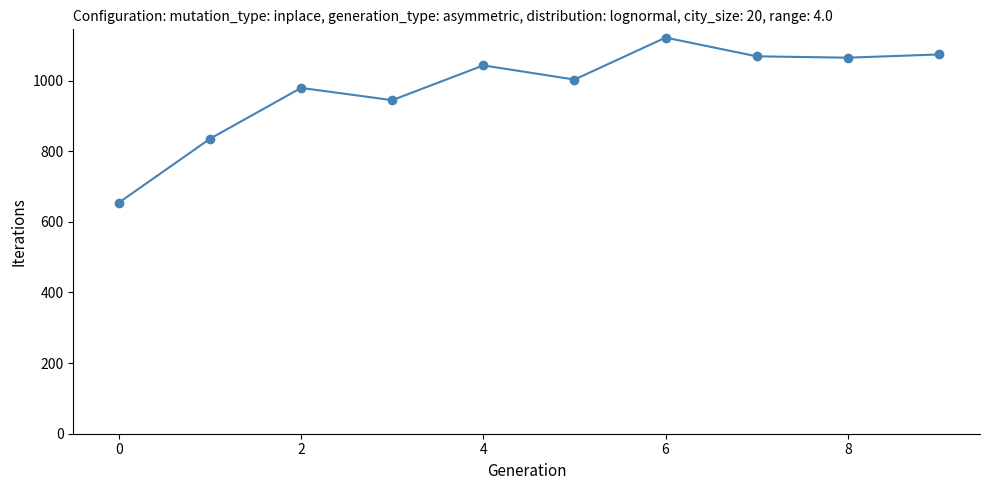

What is the difference between the maximum and minimum values?

467.5